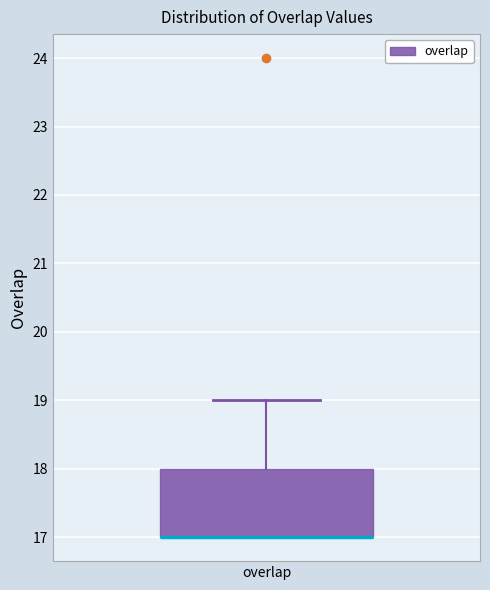

Transcribe this box plot: give where the median line is, the range the box spans, and where the two whiskers end, as read against the y-axis. The values are not printed on the chart, so give them approximately, as read against the axis.

median 17 (drawn on the box's lower edge), box 17 to 18, whiskers 17 to 19